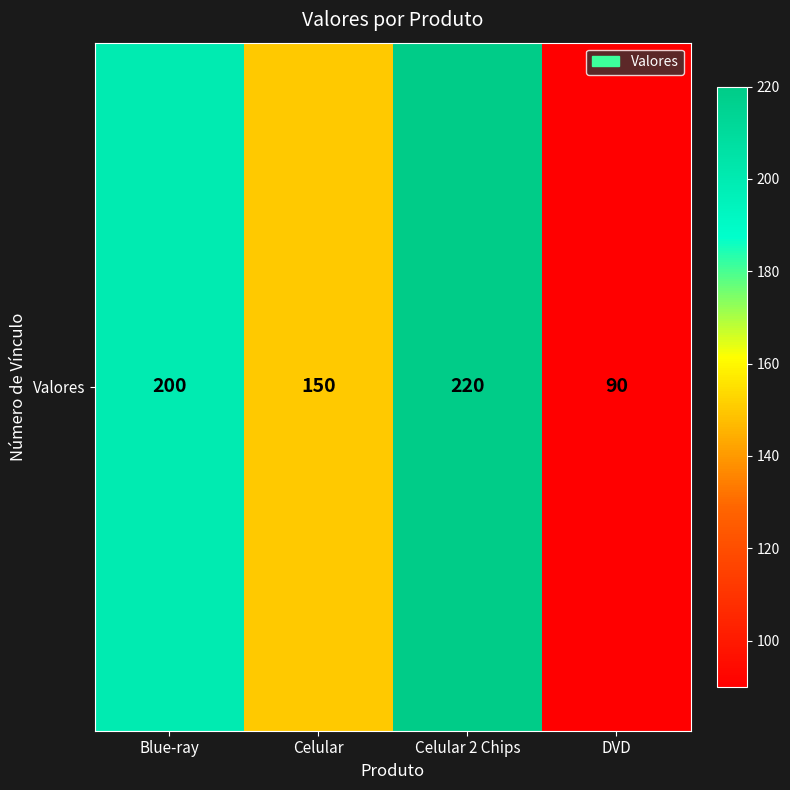

Count the values in the range 150 to 220.

3